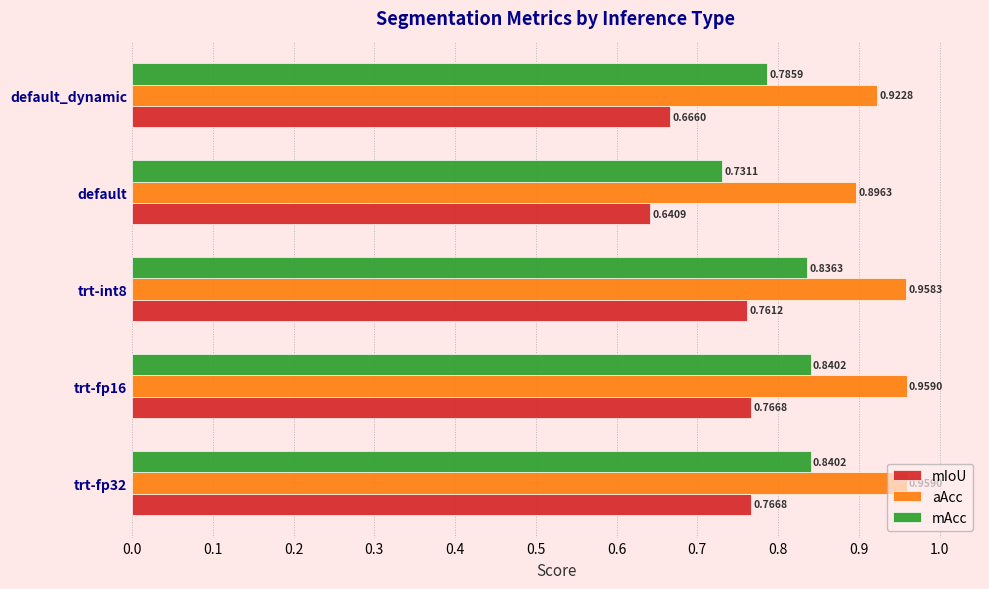

Which series has the largest range (max minus min)?

mIoU